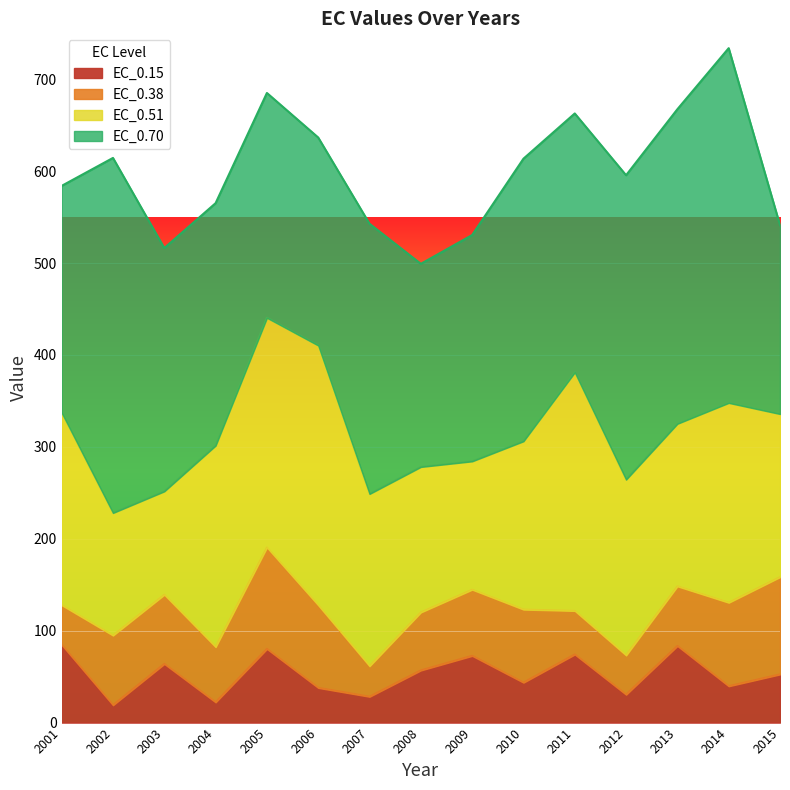

Does the chart display data point markers on the line(s)?

No